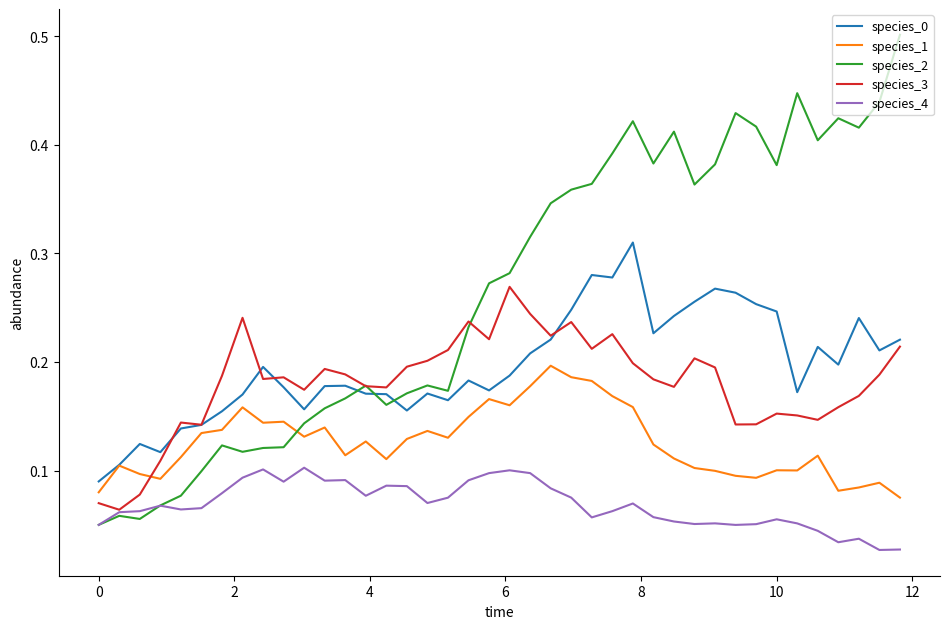

Which series has the widest spread of values?

species_2